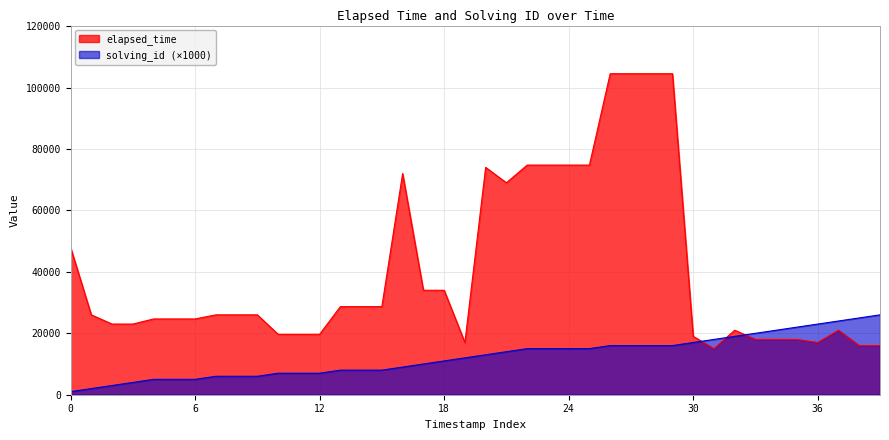

Which series has the widest spread of values?

elapsed_time